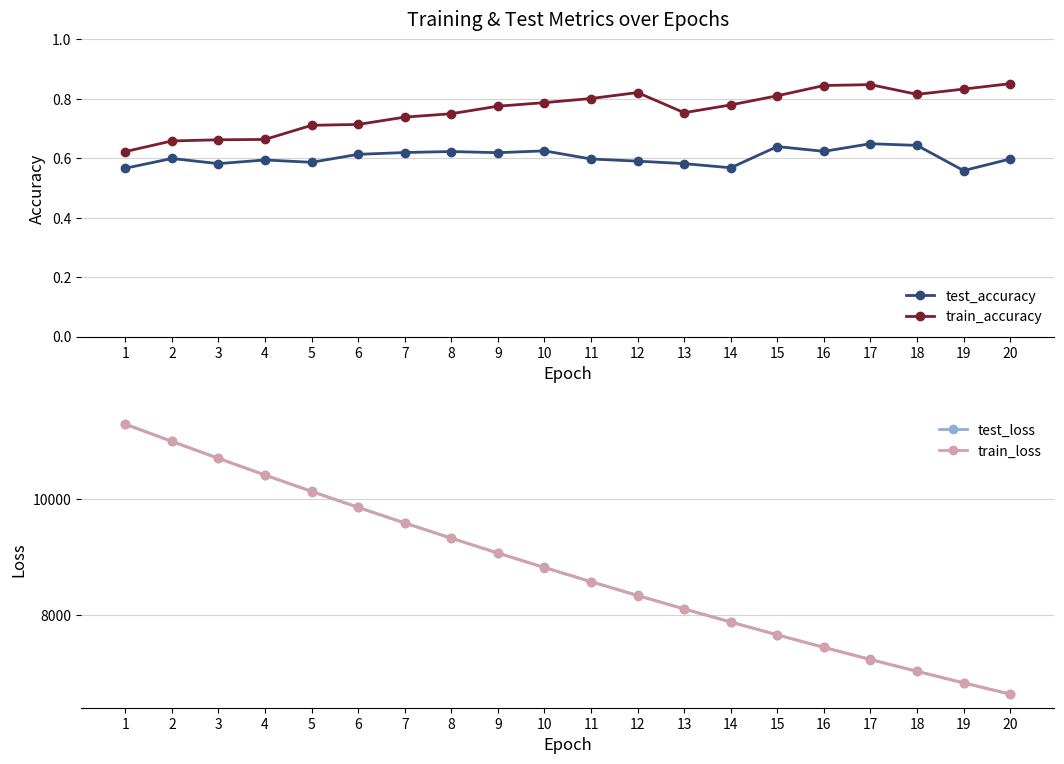

True or false: train_loss and test_loss cross at least once.

False